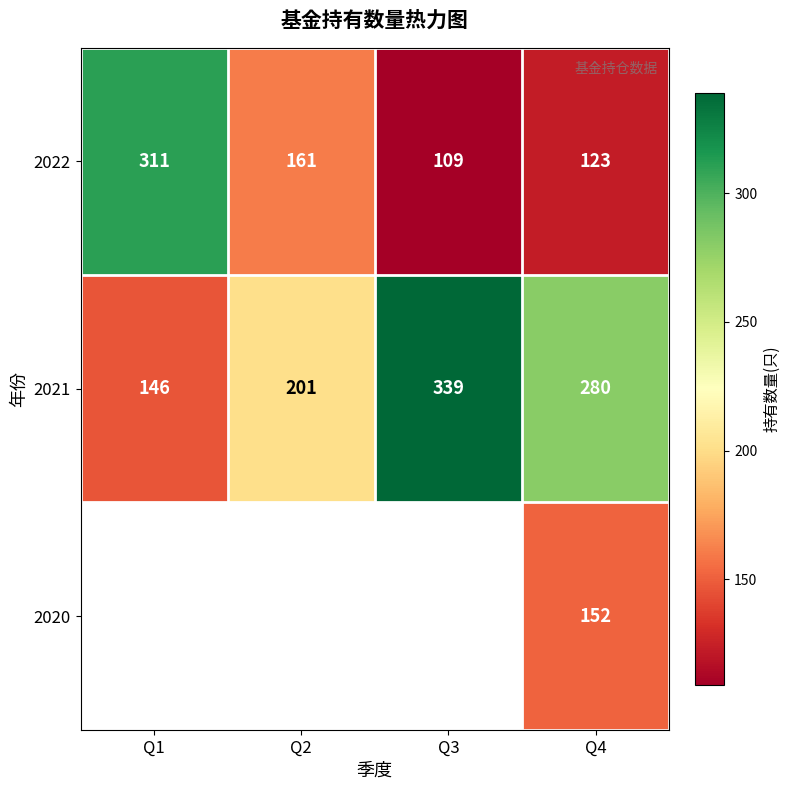

What is the sum of all 2022 values?

704